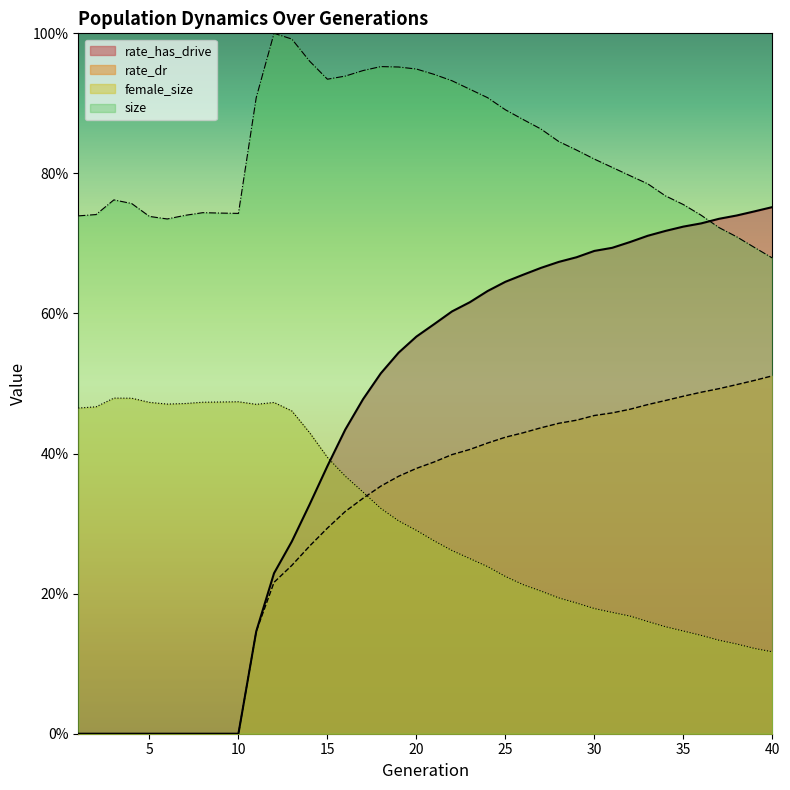

How many positive values does the rate_dr series have?

30